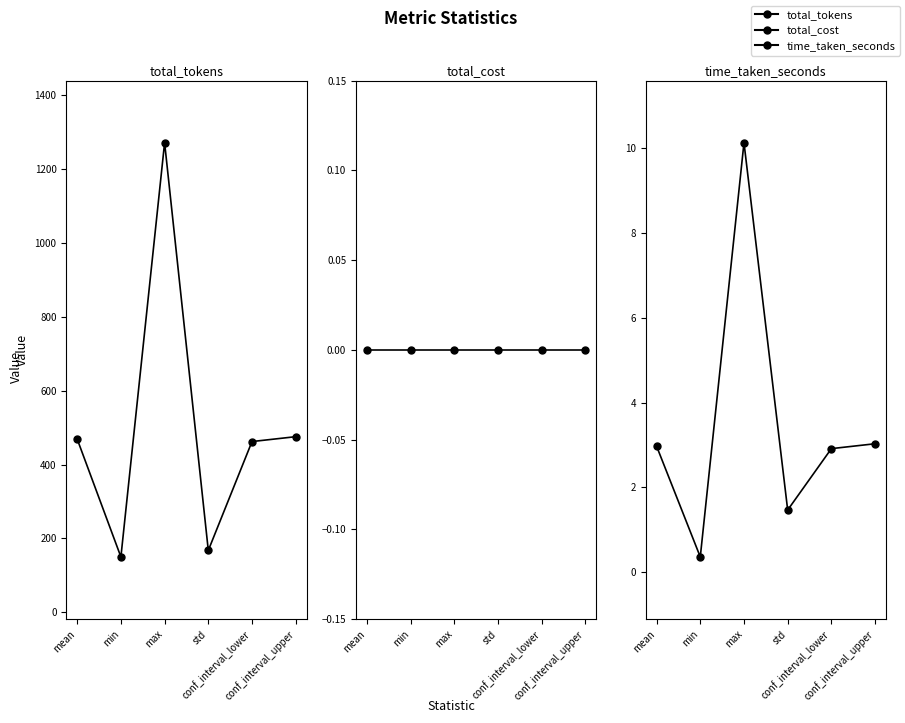

What is the minimum value for time_taken_seconds?

0.4